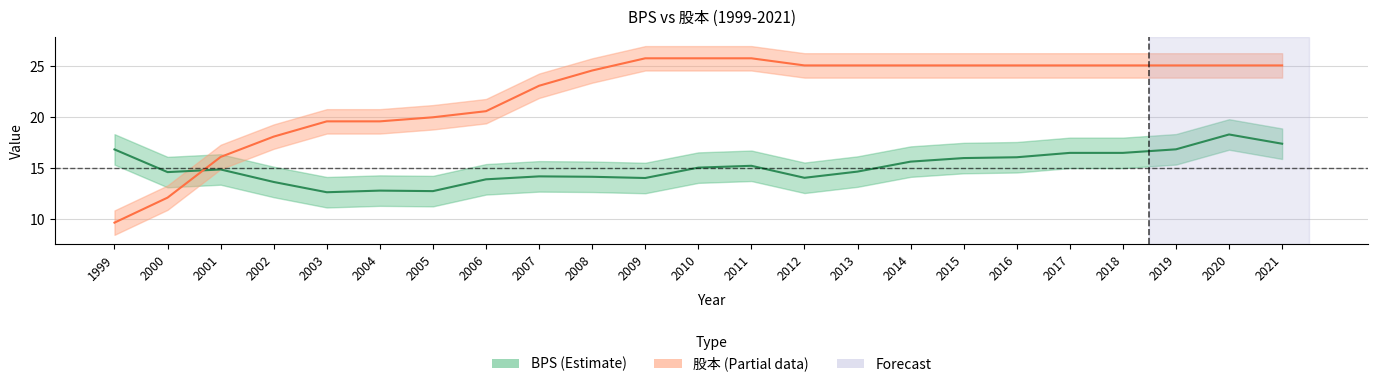

The 股本 series shows 32.8 at 2005. True or false?

False